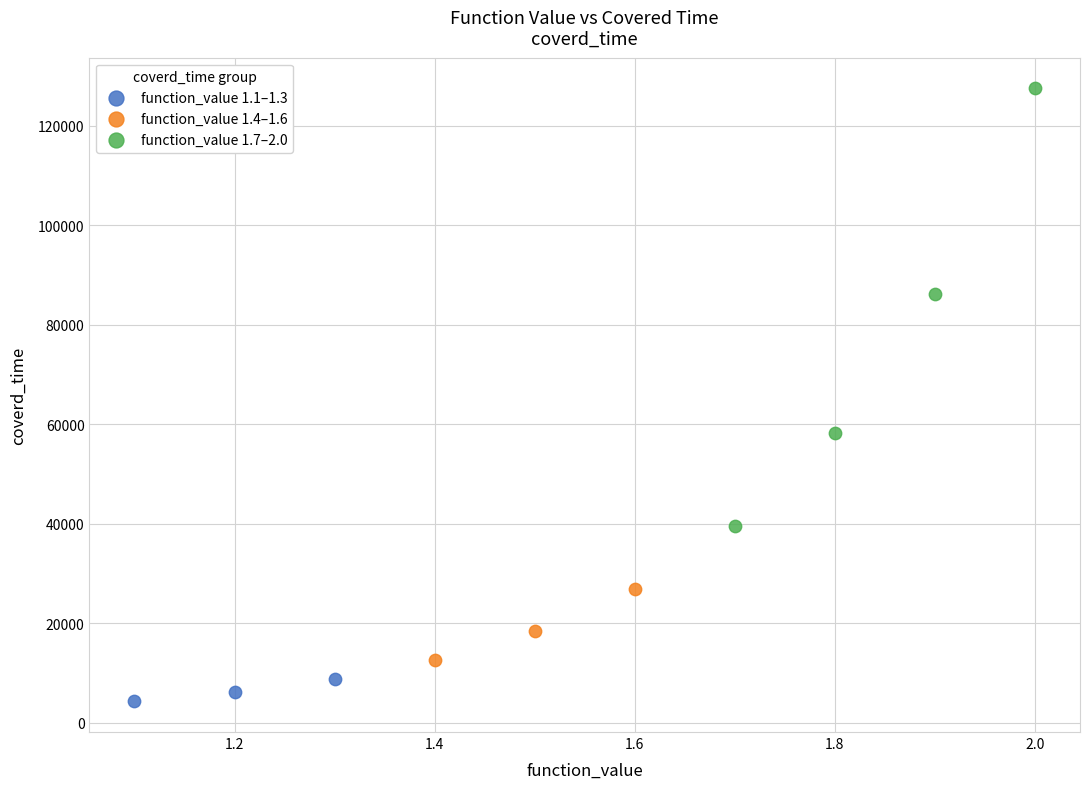

What are all the series names shown in the legend?

function_value 1.1–1.3, function_value 1.4–1.6, function_value 1.7–2.0